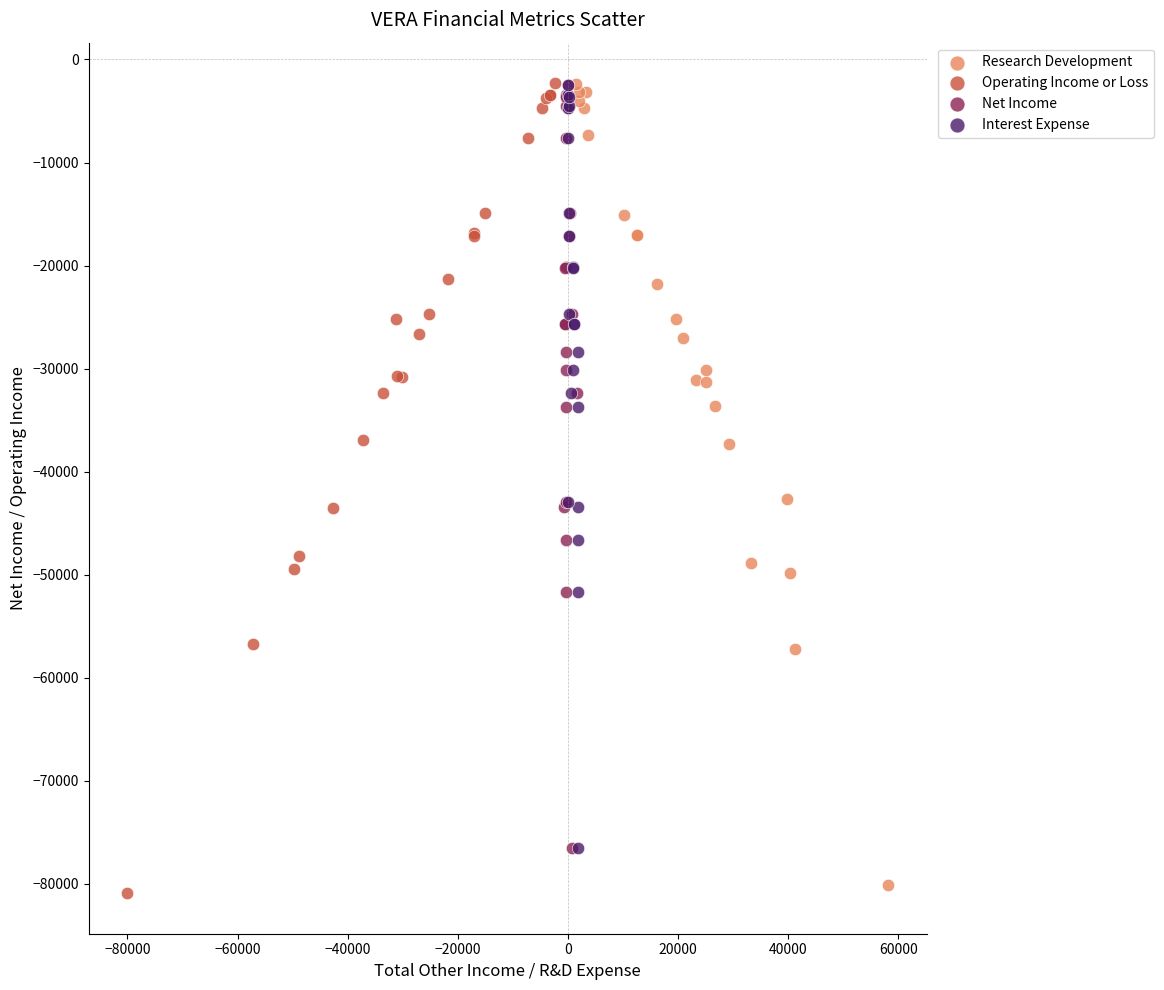

Which series has the largest Y range (max minus min)?

Operating Income or Loss